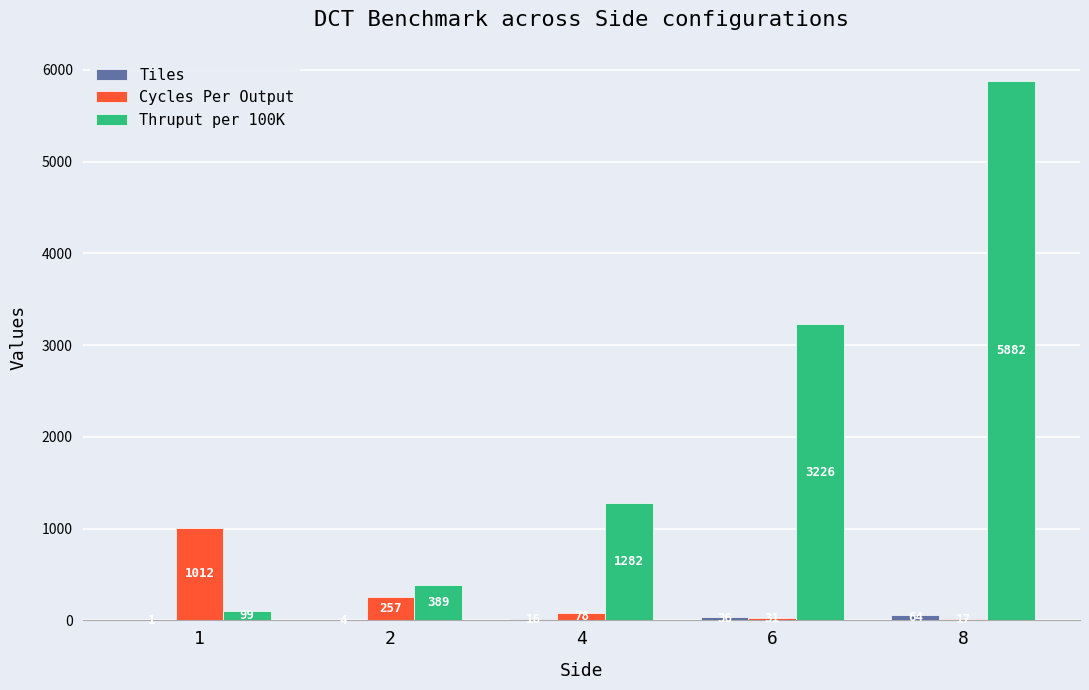

True or false: Cycles Per Output has a value of 78.0 at 4.

True